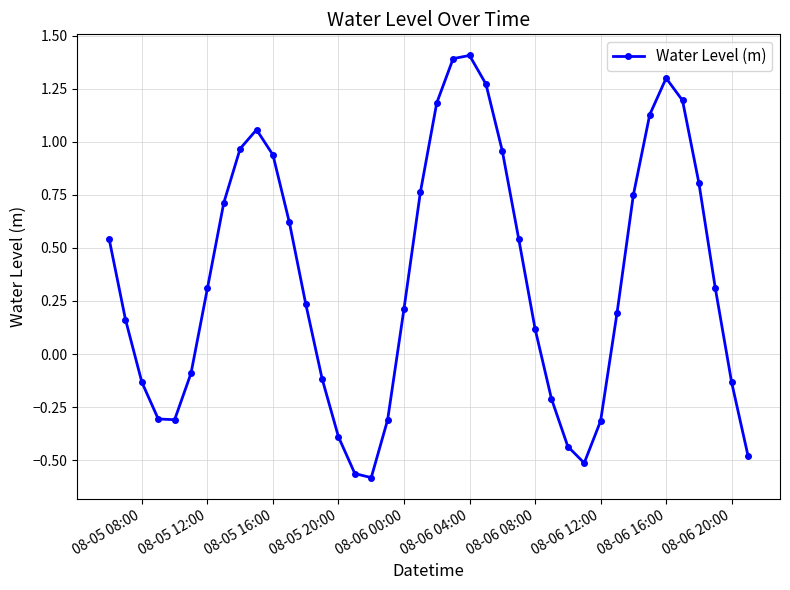

True or false: the data has more than 2 interior local peaks.

True